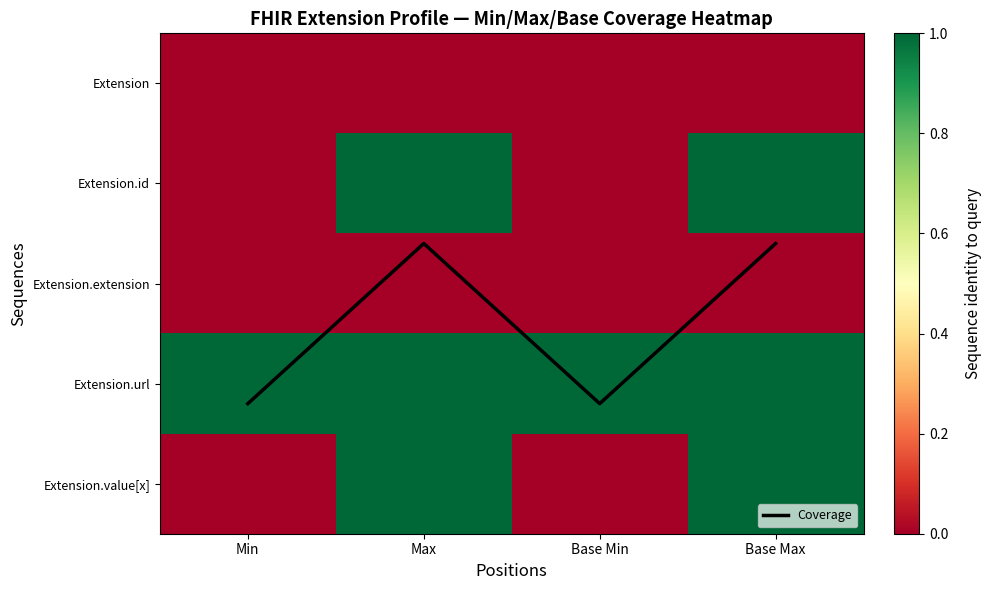

How many data points does each series have?

4